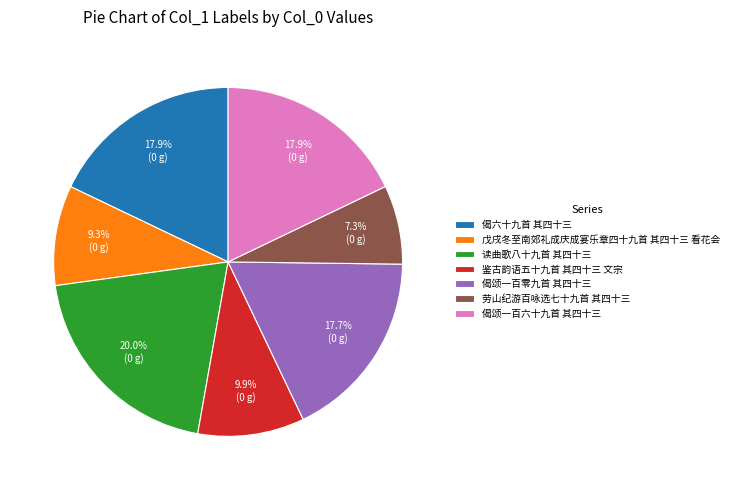

Is the sum of 偈六十九首 其四十三 and 劳山纪游百咏选七十九首 其四十三 greater than half?

No